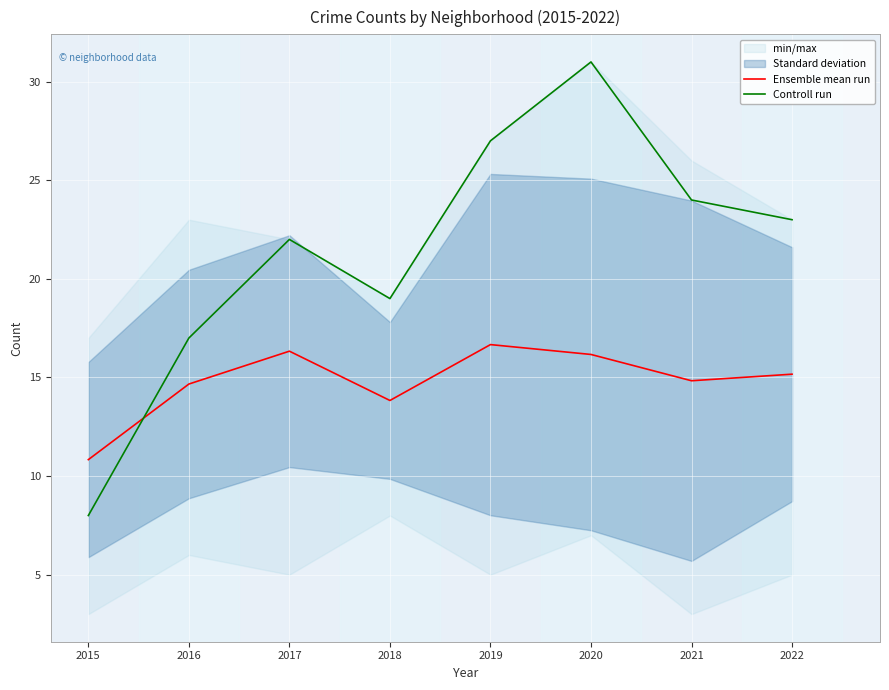

At which label does Ensemble mean run reach its minimum?

2015